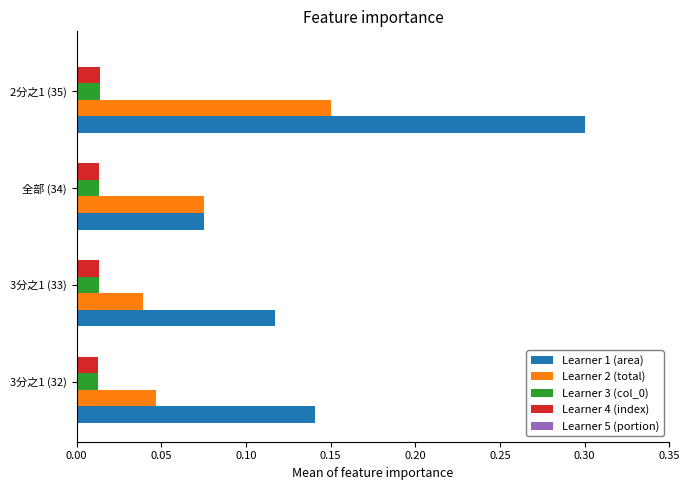

Which category has the highest value across all series?

2分之1 (35)